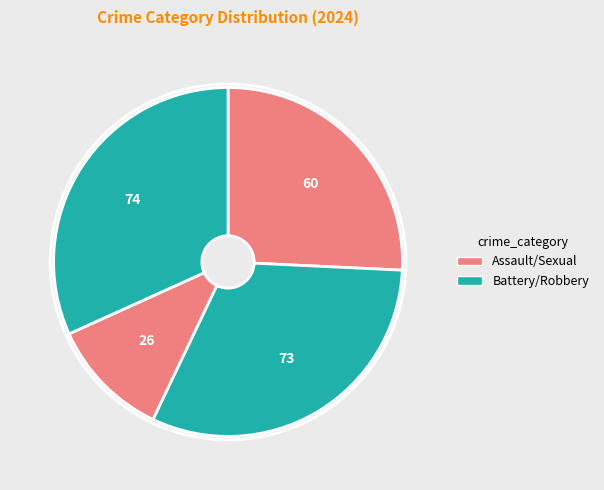

How many slices are in this pie chart?

4